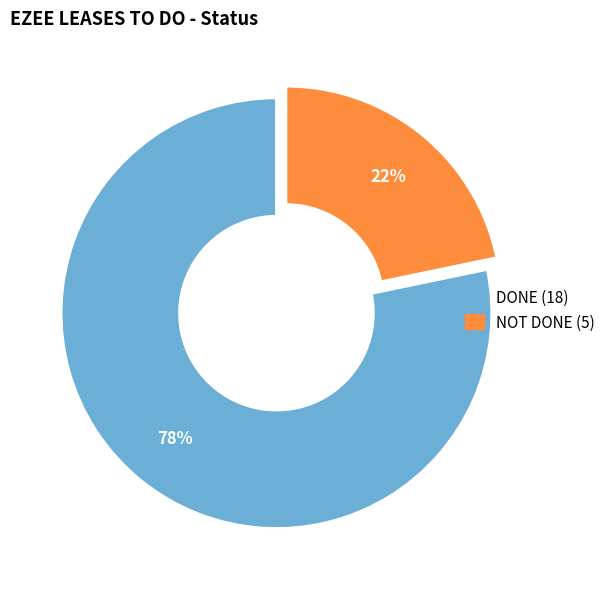

Does DONE represent more than half of the total?

Yes